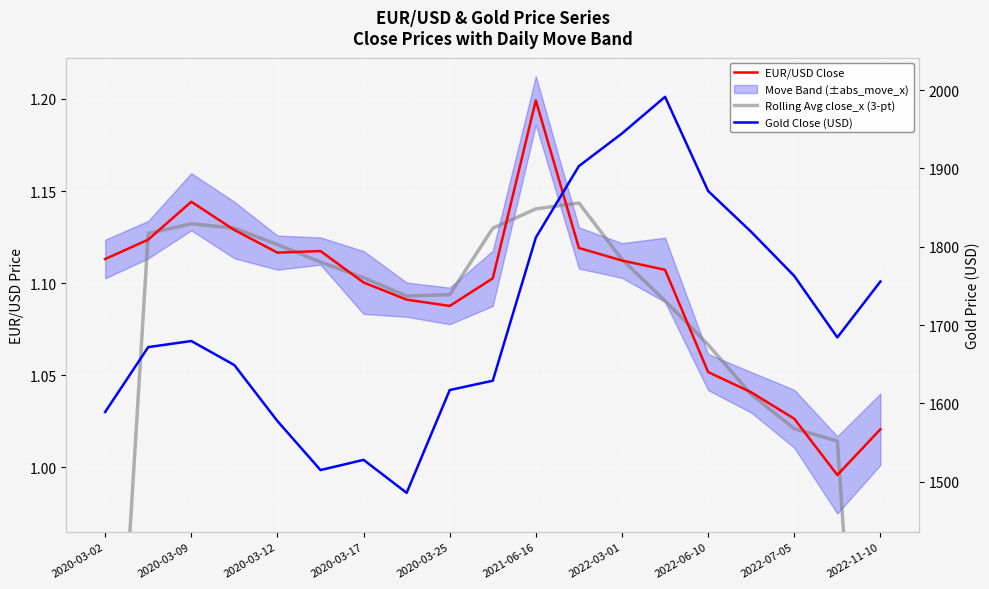

Does the chart display data point markers on the line(s)?

No